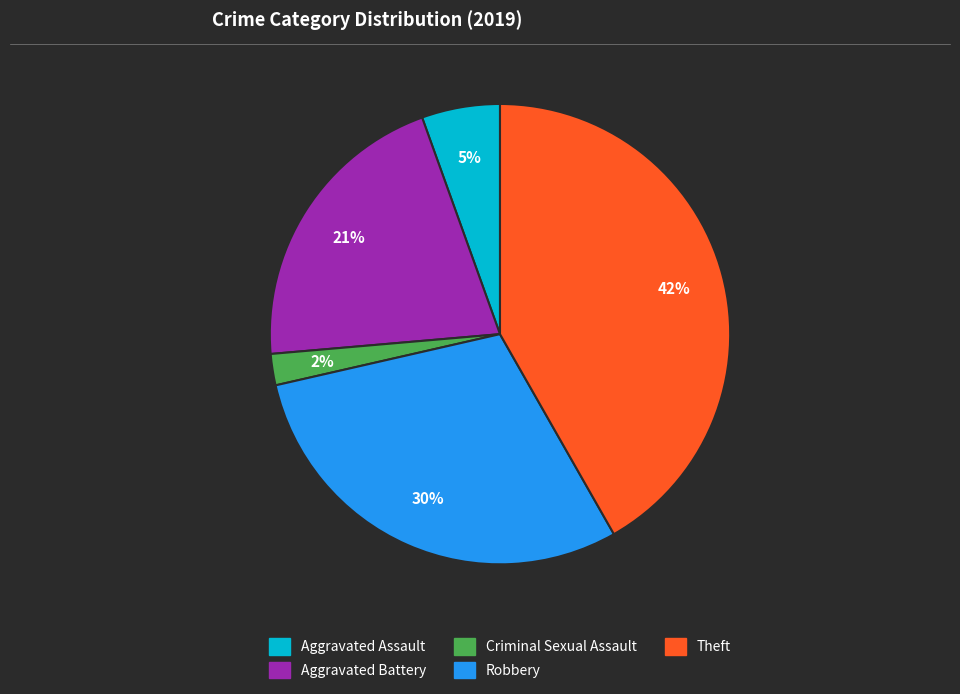

To the nearest percent, what is the difference between the largest and smallest slice percentages?

40%